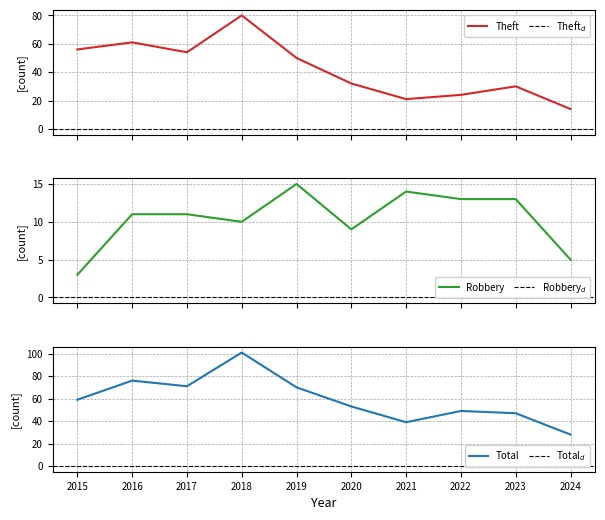

Reading right to left, extract all data points from this chart.

Theft: 2024=14	2023=30	2022=24	2021=21	2020=32	2019=50	2018=80	2017=54	2016=61	2015=56
Robbery: 2024=5	2023=13	2022=13	2021=14	2020=9	2019=15	2018=10	2017=11	2016=11	2015=3
Total: 2024=28	2023=47	2022=49	2021=39	2020=53	2019=70	2018=101	2017=71	2016=76	2015=59